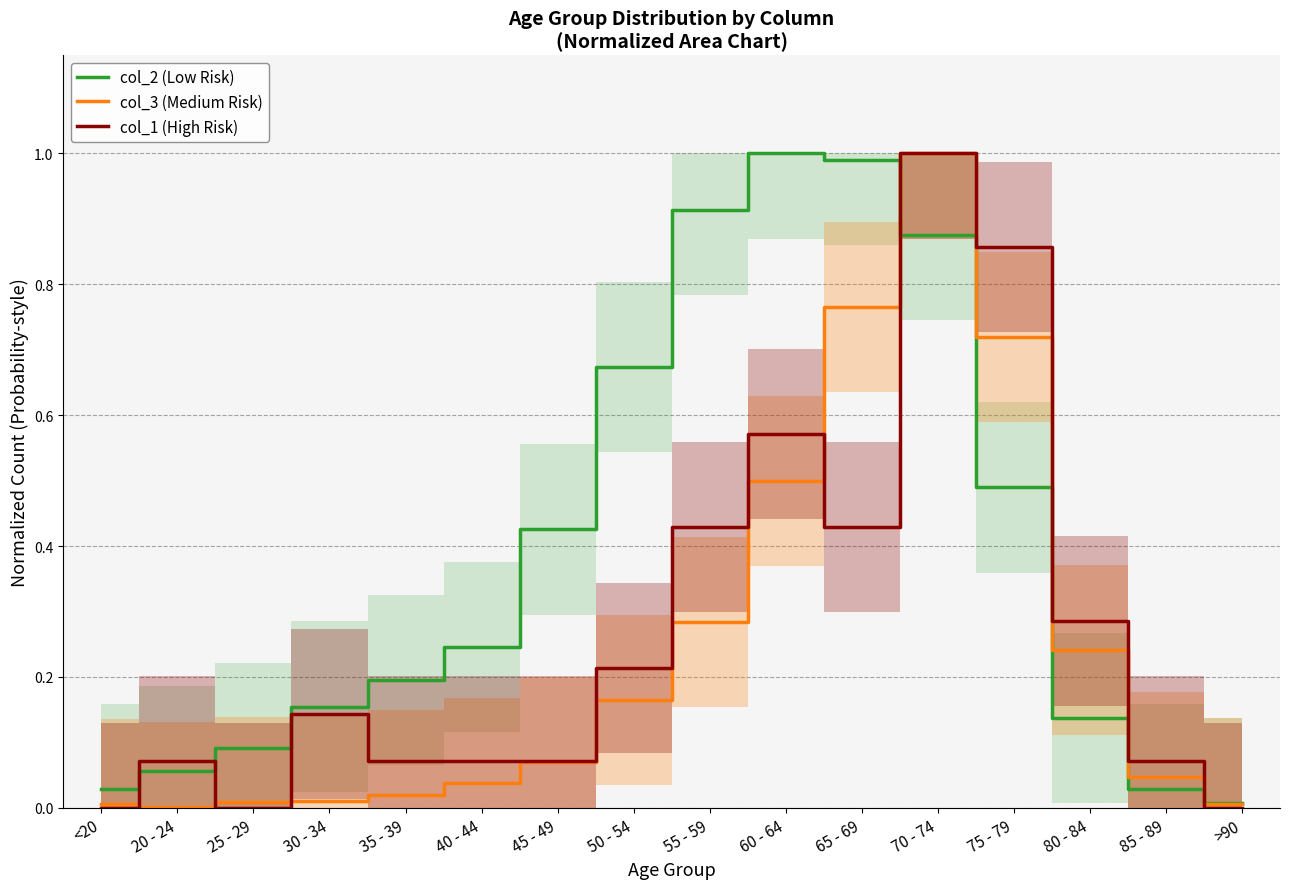

What is the label of the 13th point from the right?

30 - 34